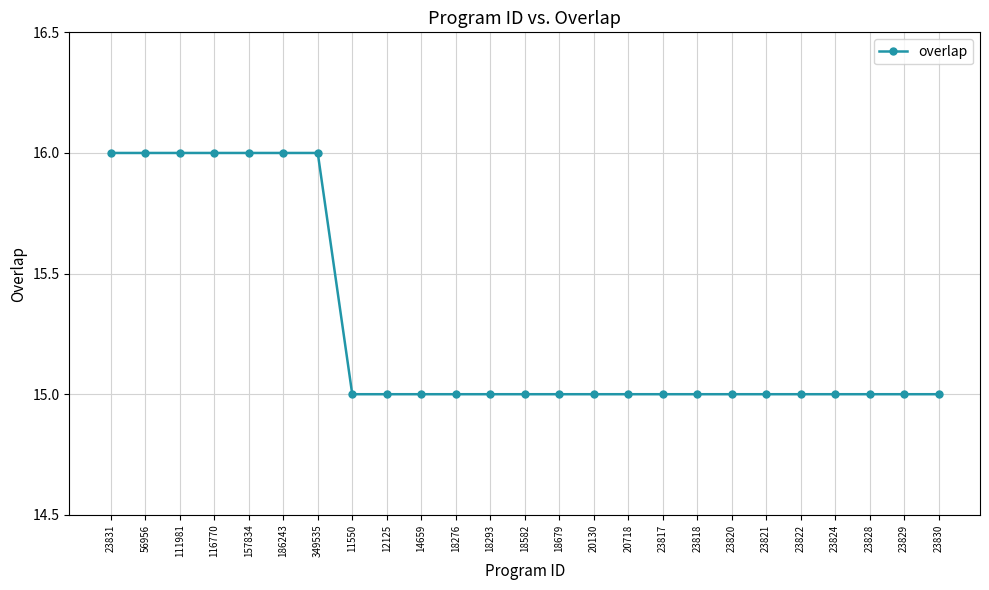

The value at 18582 is 22. True or false?

False